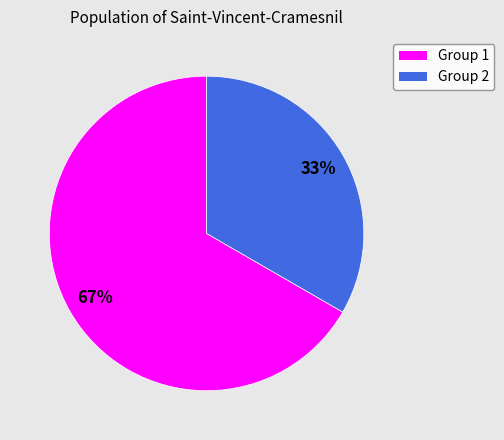

Does any single category account for the majority?

Yes